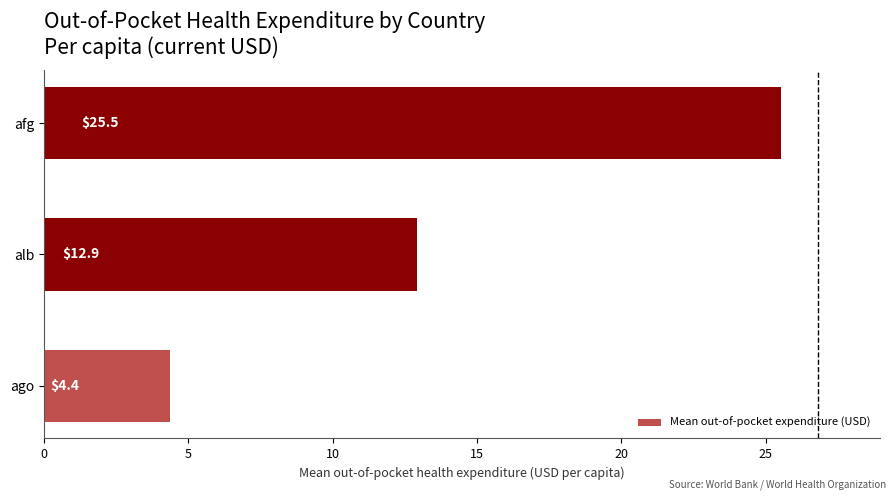

Are the bars horizontal?

Yes